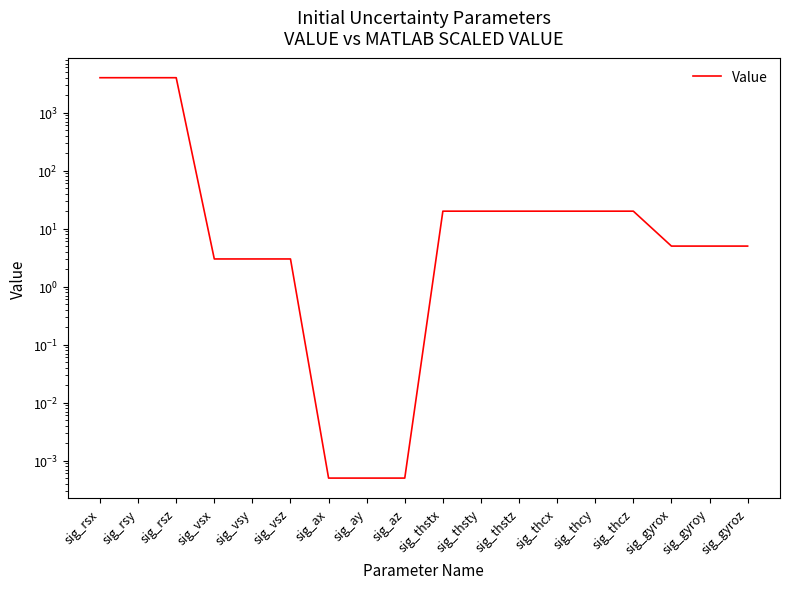

Reading left to right, list all the values displayed in this chart.

4000.0	4000.0	4000.0	3.0	3.0	3.0	0.0	0.0	0.0	20.0	20.0	20.0	20.0	20.0	20.0	5.0	5.0	5.0